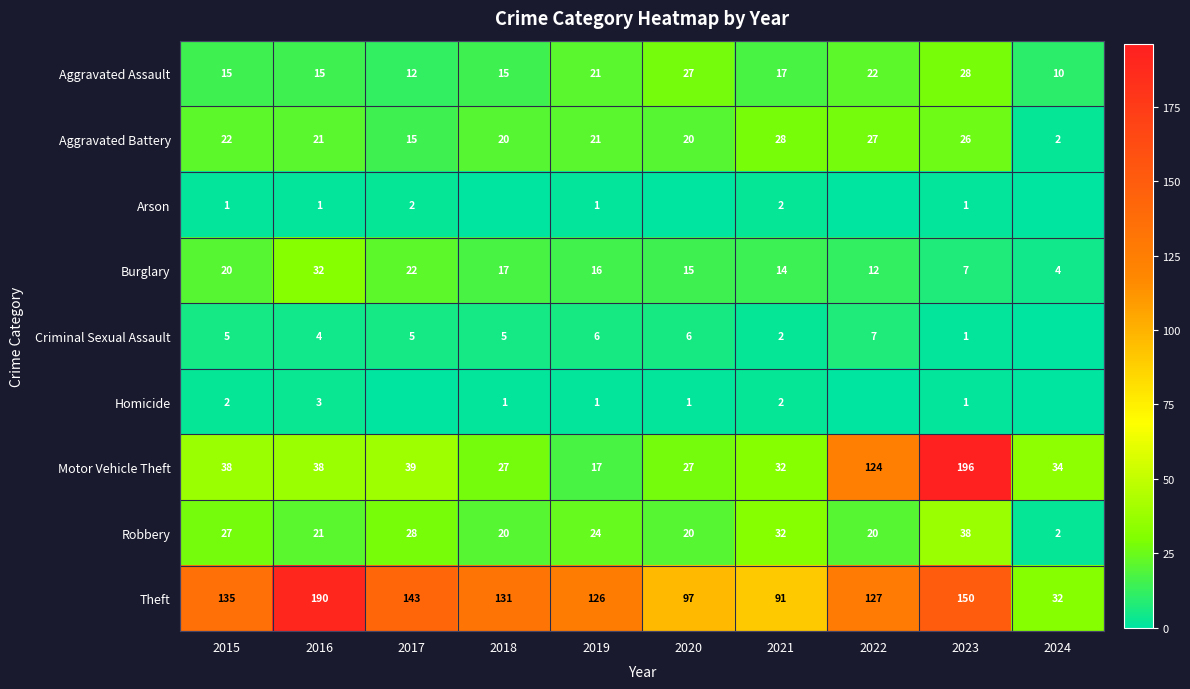

What is the sum of the Robbery values at 2024 and 2016?

23